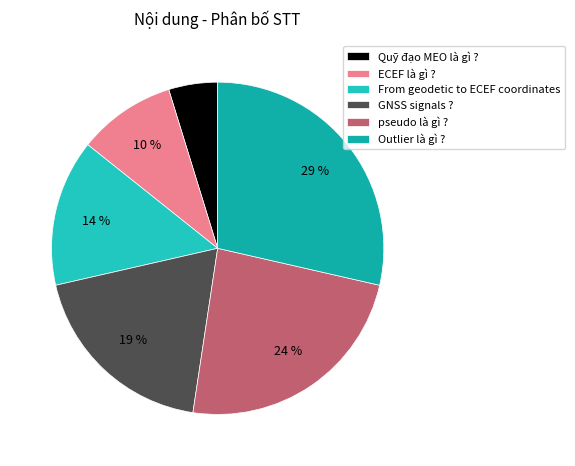

Approximately how many times larger is the value at pseudo là gì ? compared to GNSS signals ??

1.2